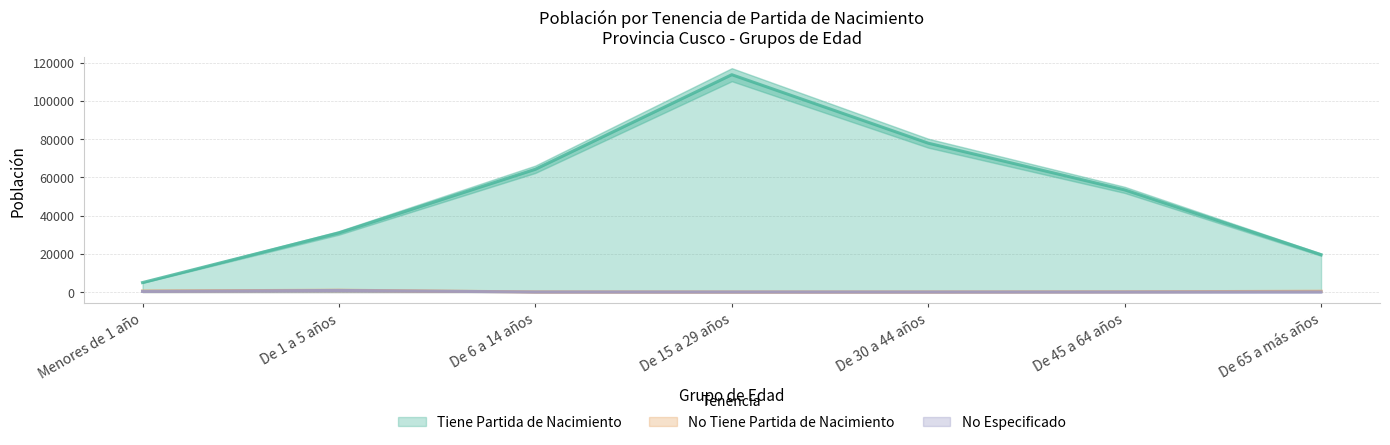

At which category is the sum across all series the highest?

De 15 a 29 años